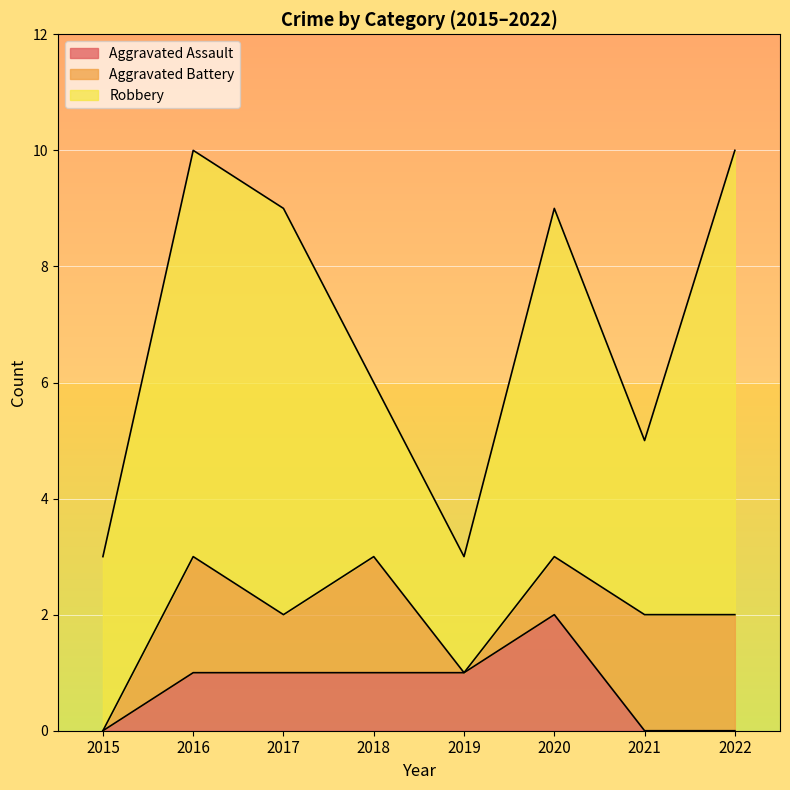

At which category does Aggravated Assault reach its first local peak?

2020